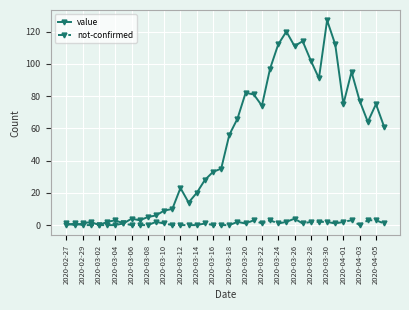

Rank the series by their maximum value, from highest to lowest.

value, not-confirmed